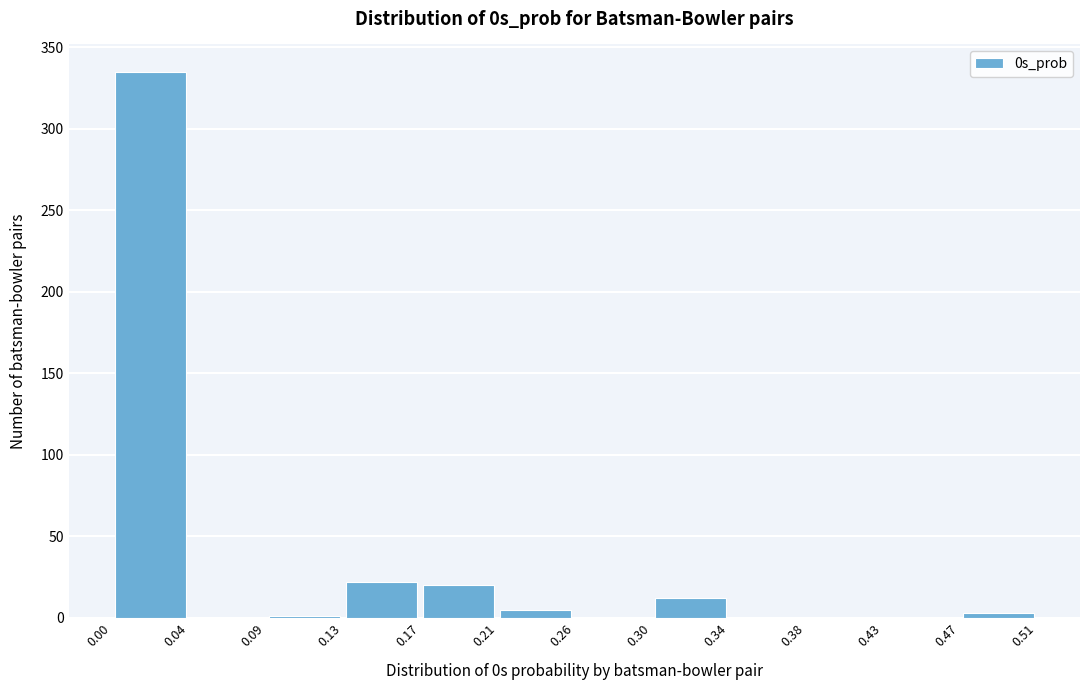

Over which range of the x-axis is the bar tallest?

0.00 to 0.04